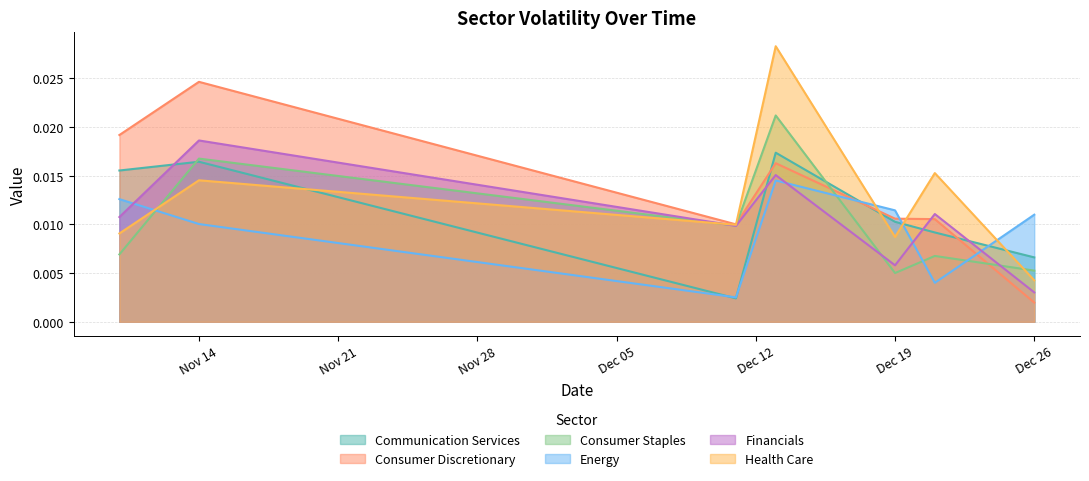

Rank the series by their maximum value, from lowest to highest.

Energy, Communication Services, Financials, Consumer Staples, Consumer Discretionary, Health Care